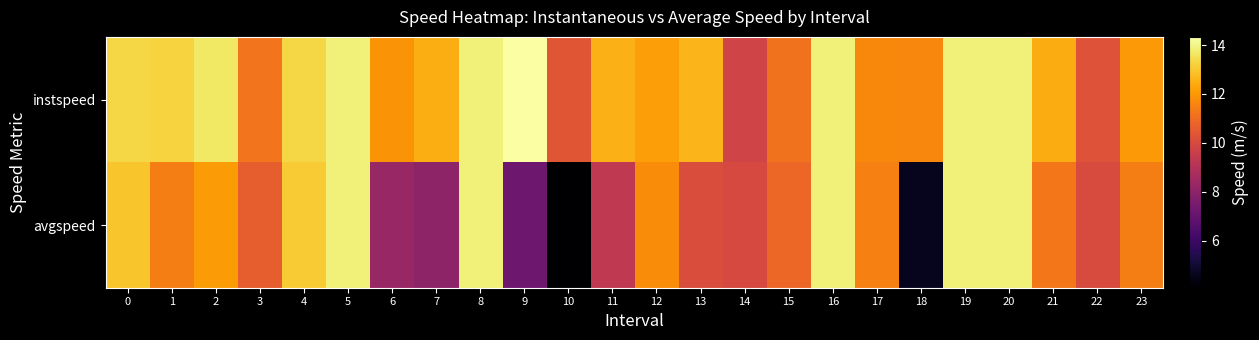

Reading left to right, list all the values displayed in this chart.

instspeed: 0=13.3	1=13.2	2=13.7	3=11.2	4=13.3	5=13.9	6=11.9	7=12.5	8=13.9	9=14.3	10=10.4	11=12.6	12=12.1	13=12.6	14=9.8	15=11.2	16=13.9	17=11.7	18=11.6	19=13.9	20=13.9	21=12.4	22=10.3	23=12.0
avgspeed: 0=13.0	1=11.4	2=12.1	3=10.6	4=13.1	5=13.9	6=8.3	7=8.1	8=13.9	9=7.2	10=4.1	11=9.3	12=11.8	13=10.1	14=10.0	15=10.9	16=13.9	17=11.5	18=4.6	19=13.9	20=13.9	21=11.3	22=10.1	23=11.4